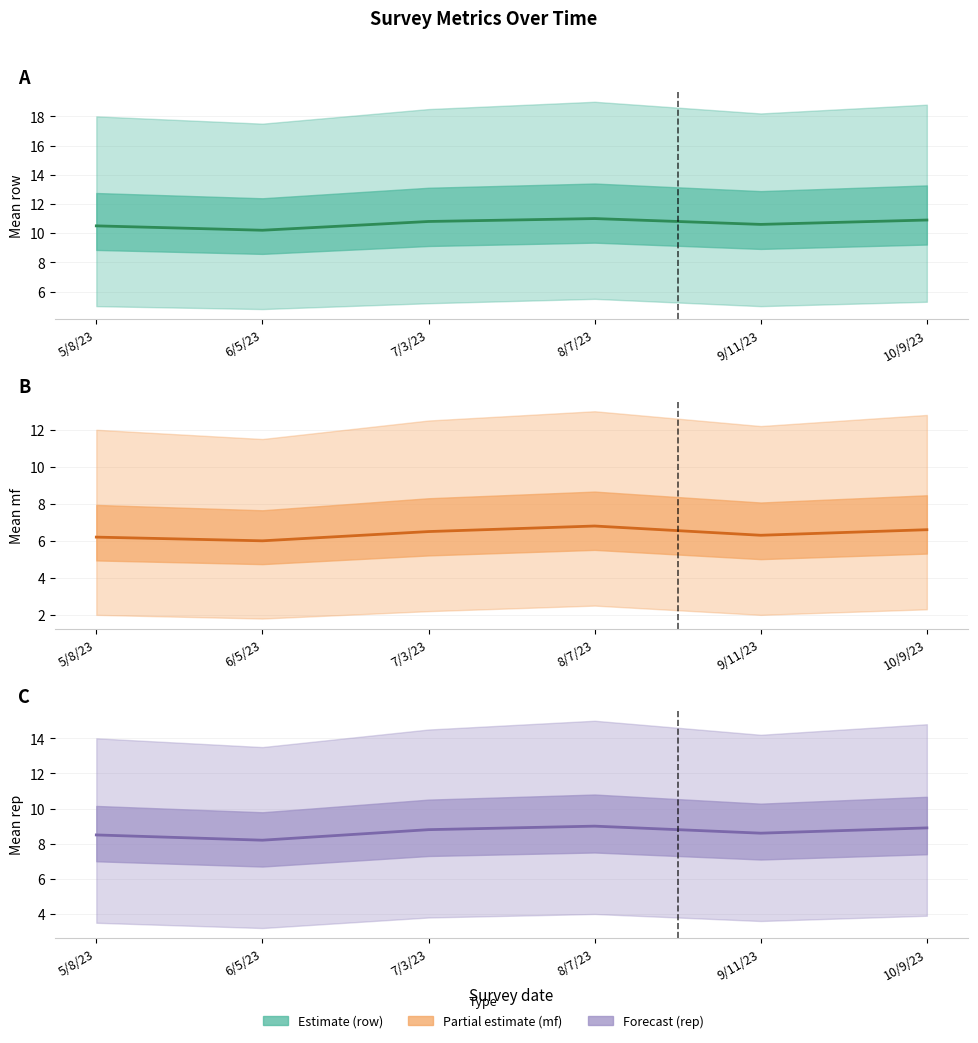

Count the number of categories in the chart.

6